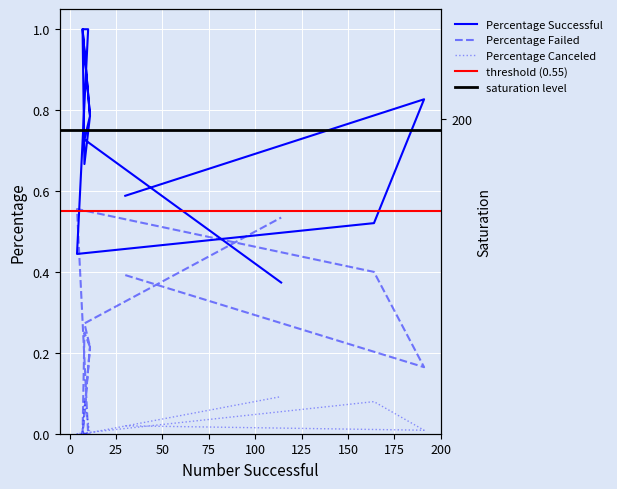

Count the number of data series in this chart.

3